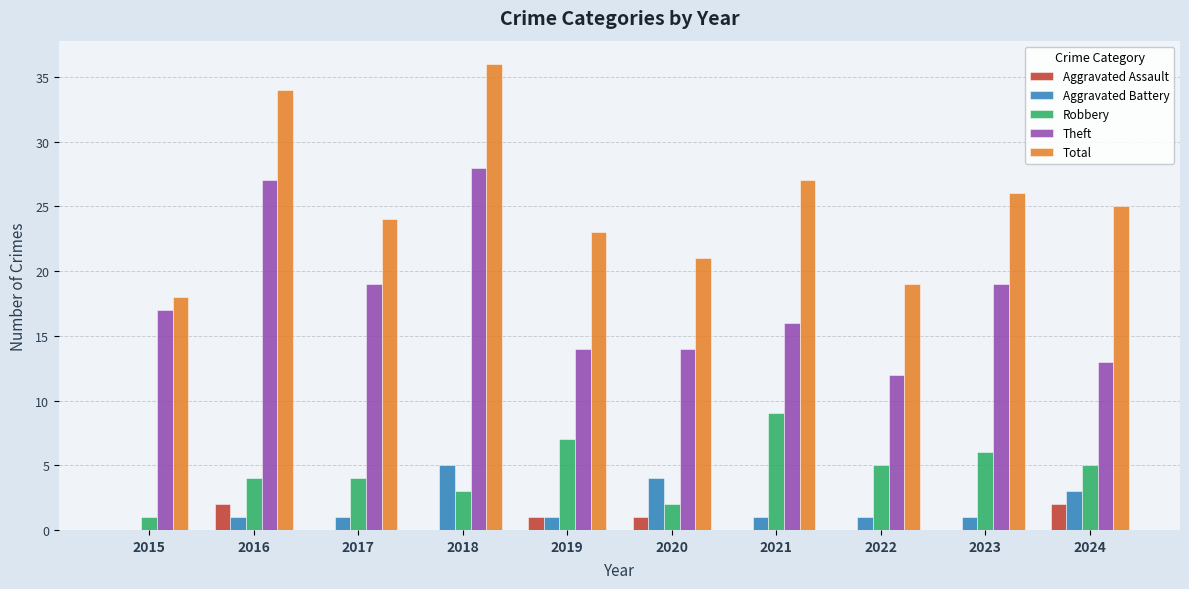

Which series has the largest total across all categories?

Total